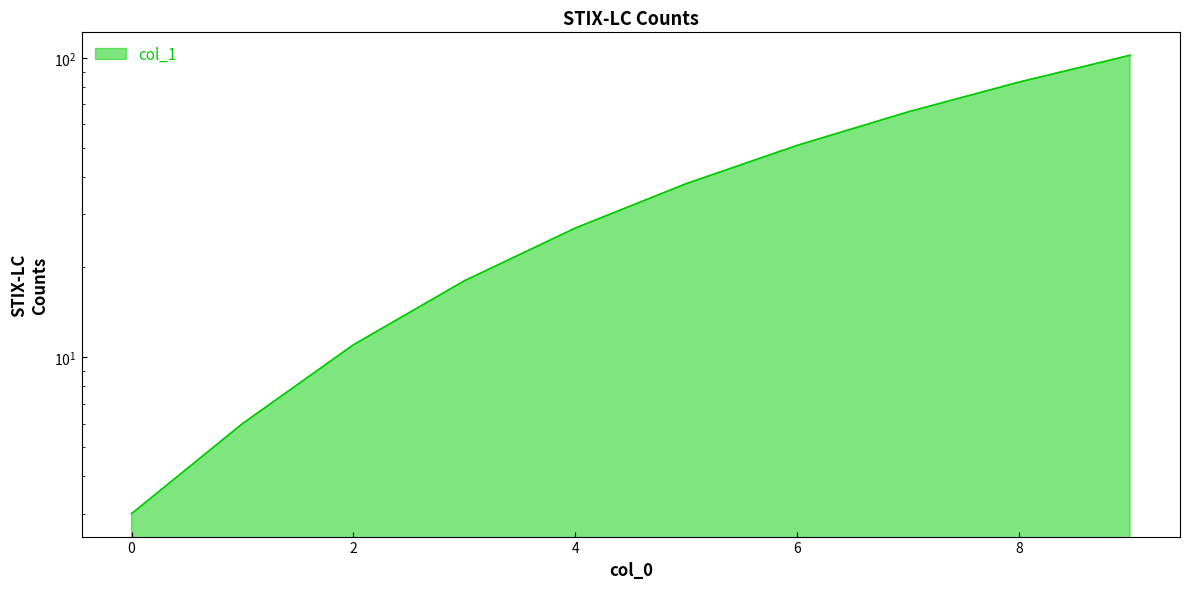

Rank the categories by value from highest to lowest.

9, 8, 7, 6, 5, 4, 3, 2, 1, 0